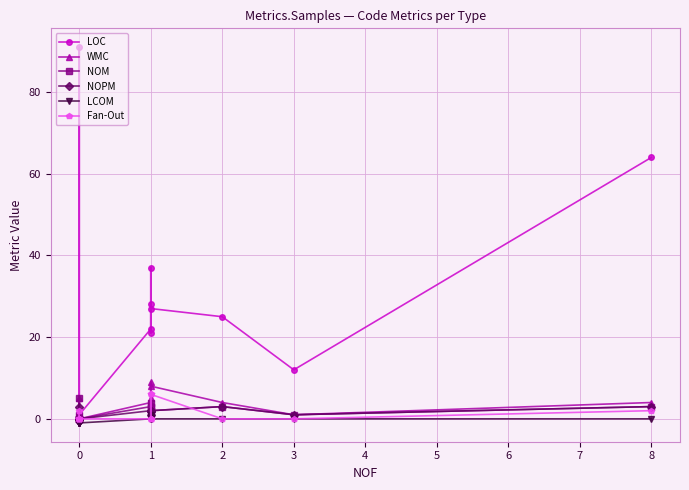

List the series in order of their peak value, highest first.

LOC, WMC, Fan-Out, NOM, NOPM, LCOM